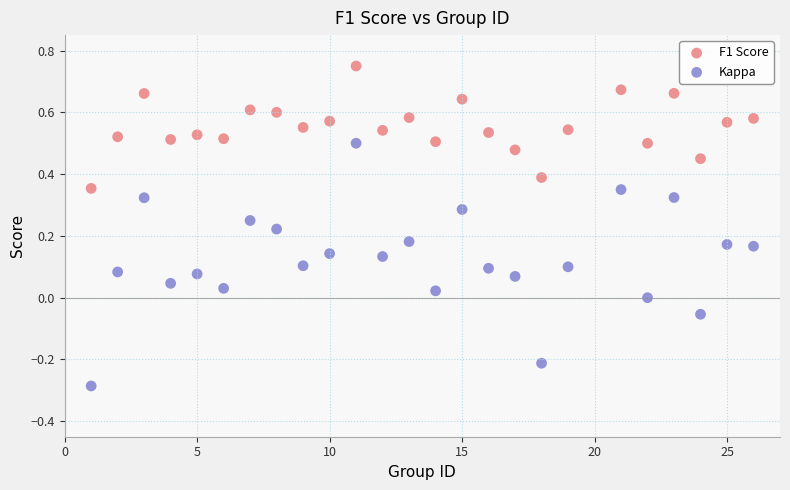

Which series has the largest Y range (max minus min)?

Kappa